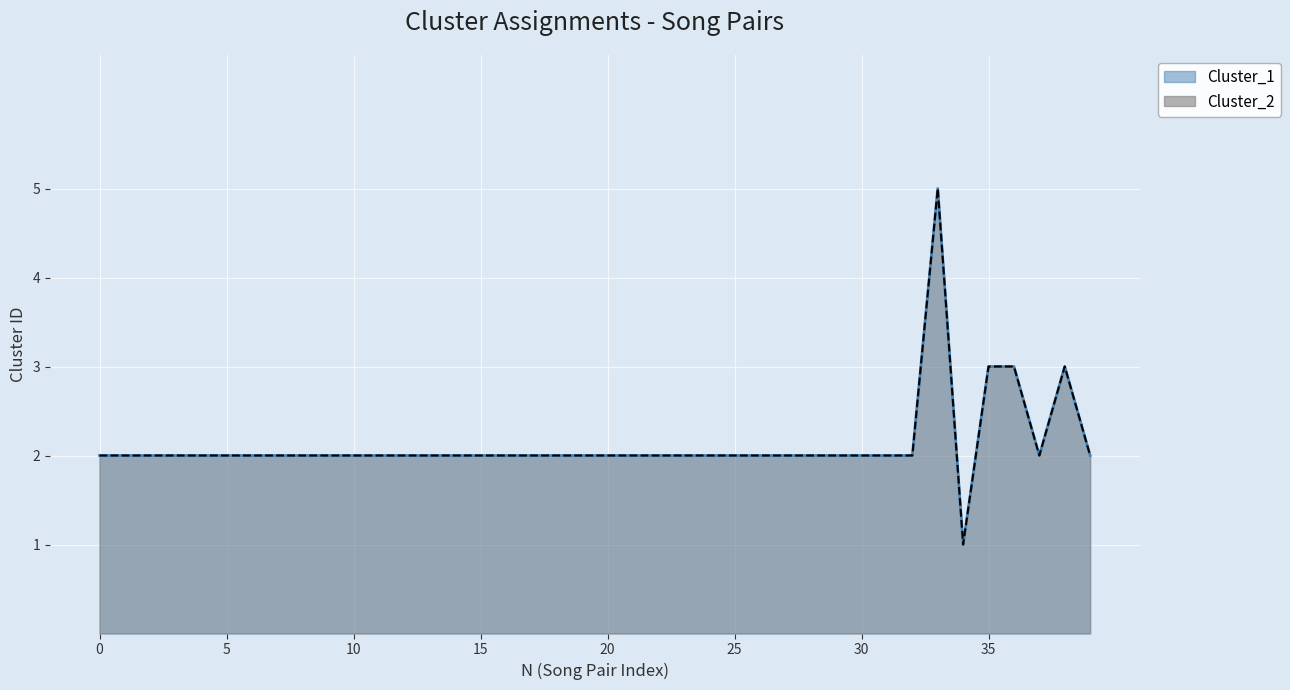

How many data points in Cluster_1 are less than 2?

1